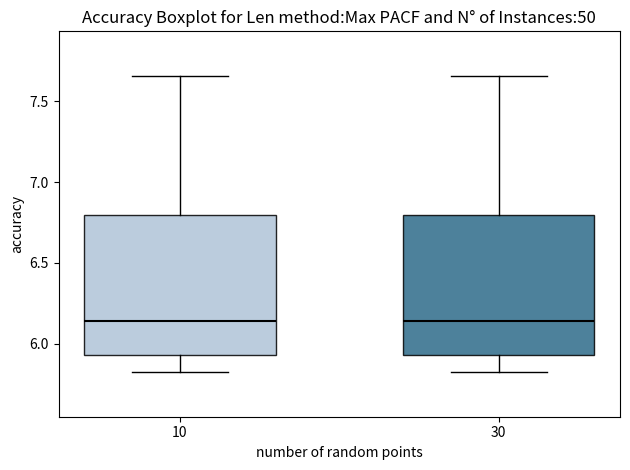

Reading left to right, transcribe this box plot: for each box, give where its median line is, the range the box spans, and where its two whiskers end, as read against the y-axis. The values are not printed on the chart, so give them approximately, as read against the axis.

10: median 6.15, box 5.95 to 6.80, whiskers 5.80 to 7.65
30: median 6.15, box 5.95 to 6.80, whiskers 5.80 to 7.65